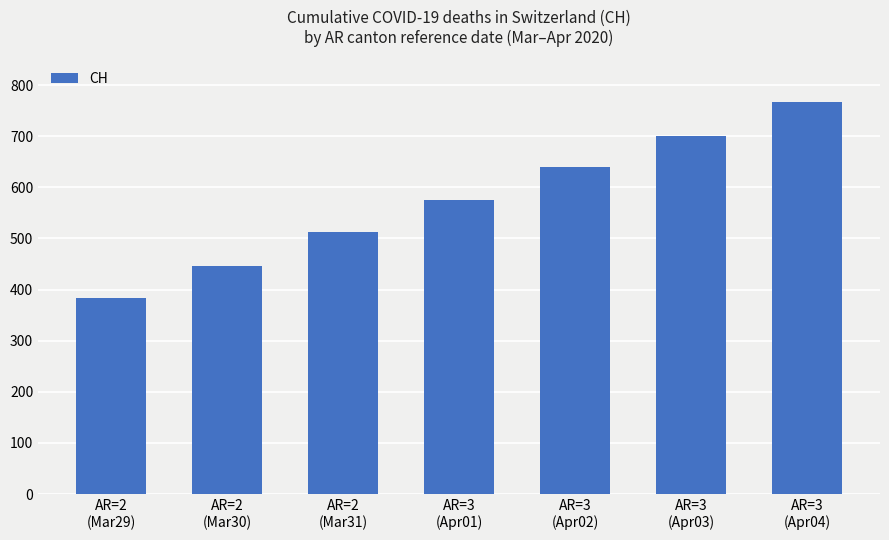

What is the approximate value at AR=2
(Mar29), to the nearest 5?

385